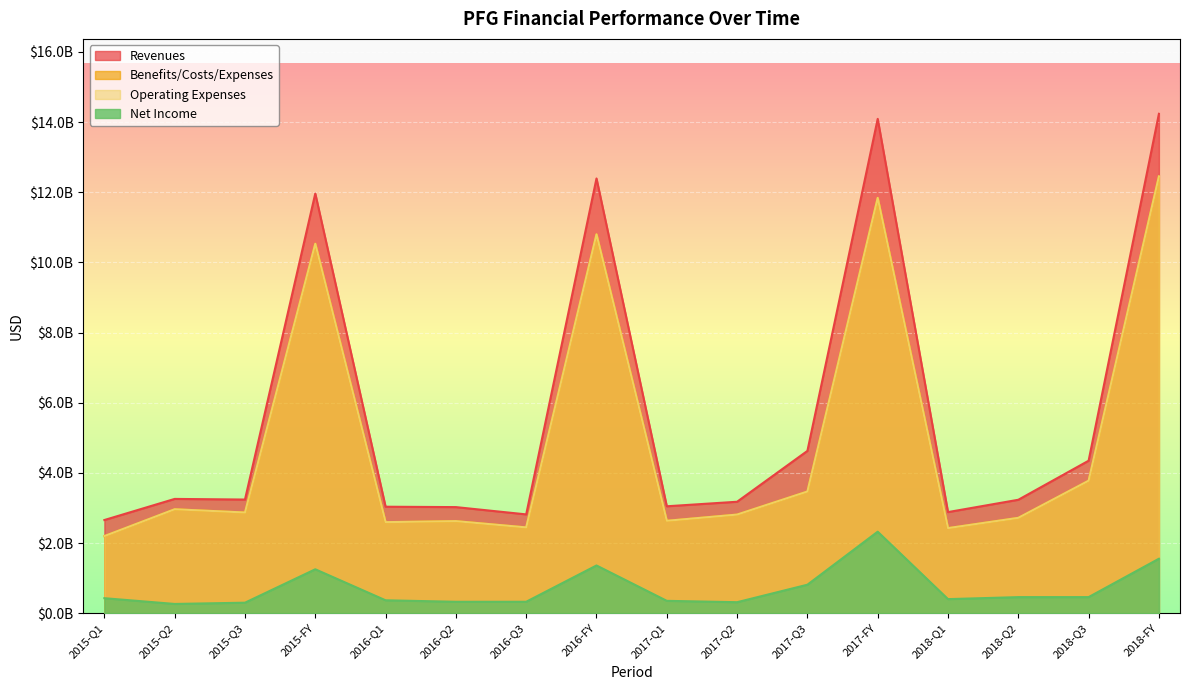

What is the highest value of the Net Income series?

2324500000